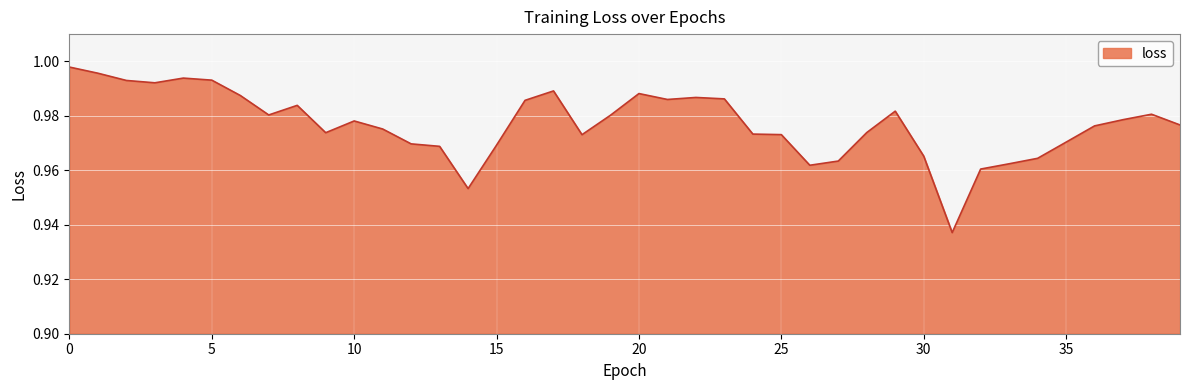

Is this an area chart (filled region under the line)?

Yes